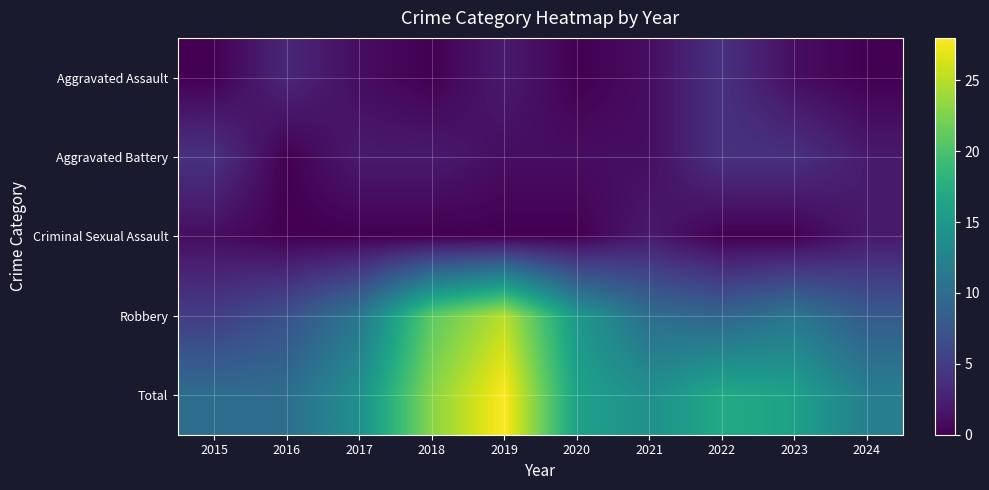

Reading left to right, extract all data points from this chart.

Aggravated Assault: 2015=0	2016=3	2017=1	2018=0	2019=2	2020=0	2021=1	2022=4	2023=1	2024=0
Aggravated Battery: 2015=4	2016=0	2017=2	2018=2	2019=1	2020=1	2021=1	2022=4	2023=4	2024=2
Criminal Sexual Assault: 2015=1	2016=0	2017=0	2018=0	2019=0	2020=0	2021=2	2022=0	2023=0	2024=2
Robbery: 2015=5	2016=7	2017=11	2018=21	2019=25	2020=15	2021=10	2022=9	2023=11	2024=8
Total: 2015=10	2016=10	2017=14	2018=23	2019=28	2020=16	2021=14	2022=17	2023=16	2024=12